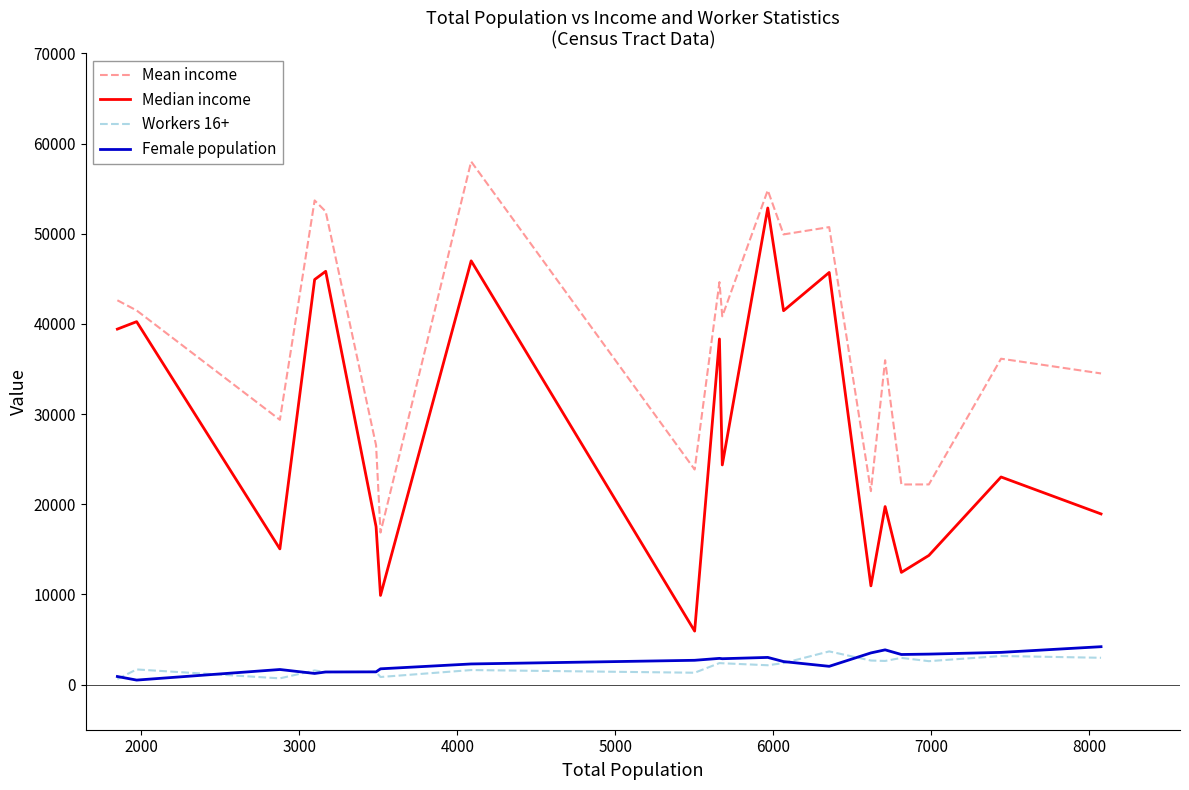

True or false: Mean income and Female population cross at least once.

False